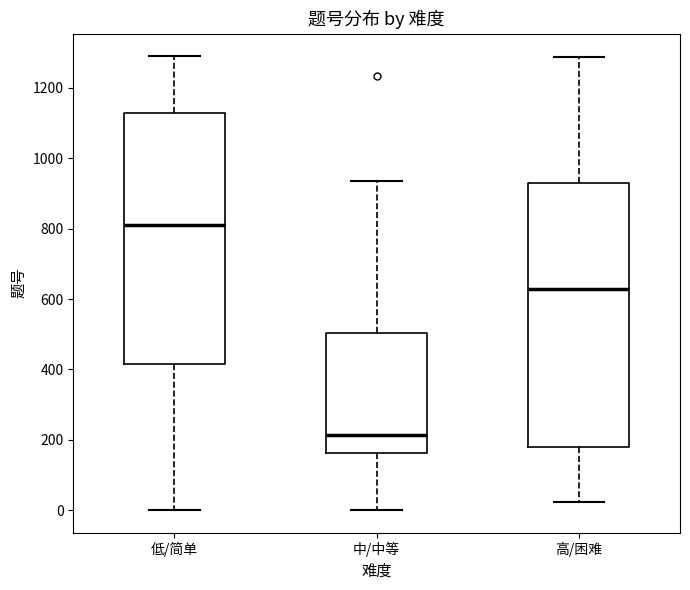

Reading left to right, read every box against the y-axis: the position of its median line, the range the box covers, and the ends of its whiskers. The values are not printed on the chart, so give them approximately, as read against the axis.

低/简单: median 820, box 420 to 1120, whiskers 0 to 1300
中/中等: median 220, box 160 to 500, whiskers 0 to 940
高/困难: median 640, box 180 to 920, whiskers 20 to 1280